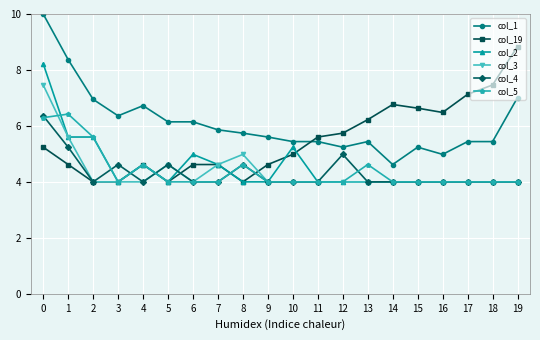

What is the value of the col_2 point at the 13th from the left?

4.0